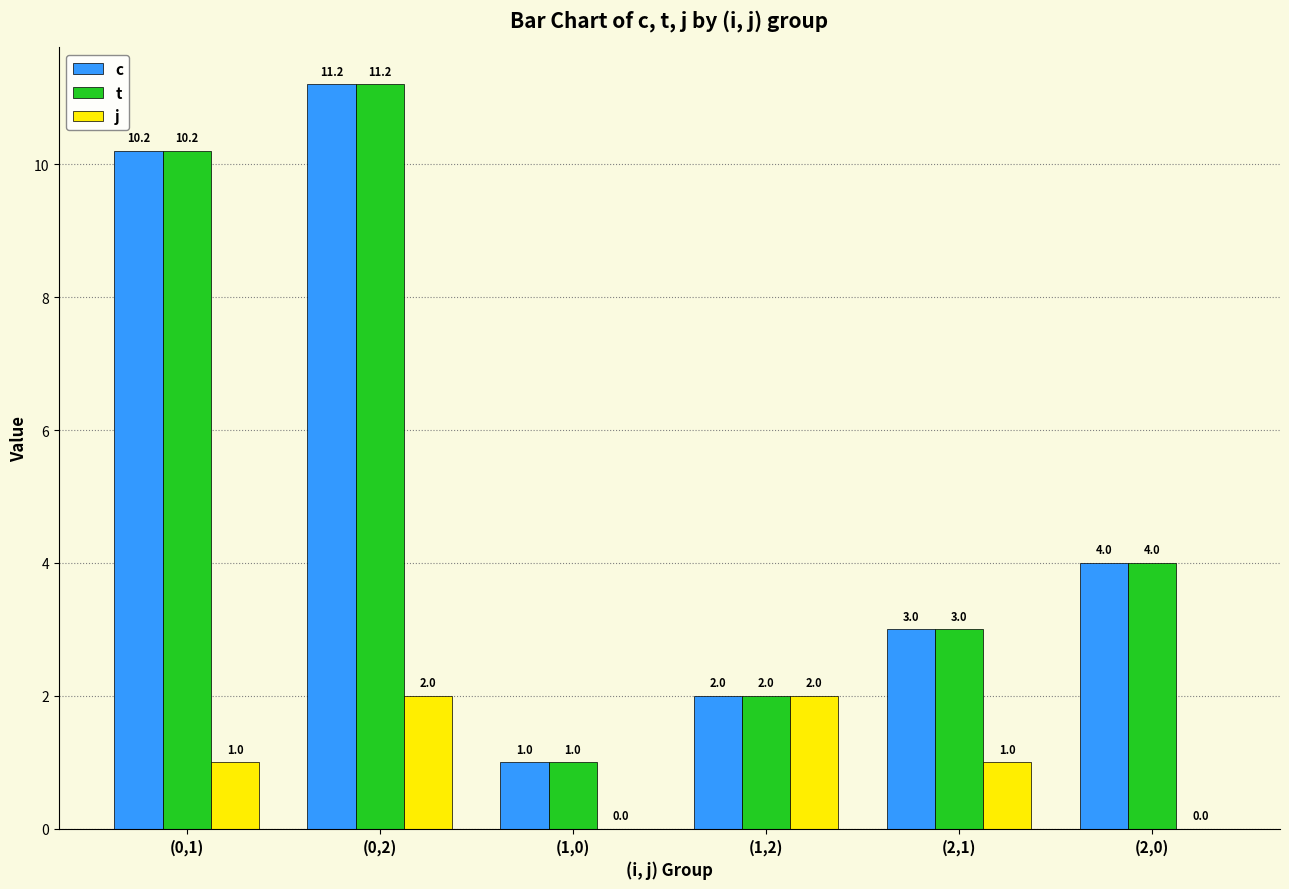

Reading right to left, what are all the values shown in this chart?

c: (2,0)=4.0	(2,1)=3.0	(1,2)=2.0	(1,0)=1.0	(0,2)=11.2	(0,1)=10.2
t: (2,0)=4.0	(2,1)=3.0	(1,2)=2.0	(1,0)=1.0	(0,2)=11.2	(0,1)=10.2
j: (2,0)=0.0	(2,1)=1.0	(1,2)=2.0	(1,0)=0.0	(0,2)=2.0	(0,1)=1.0